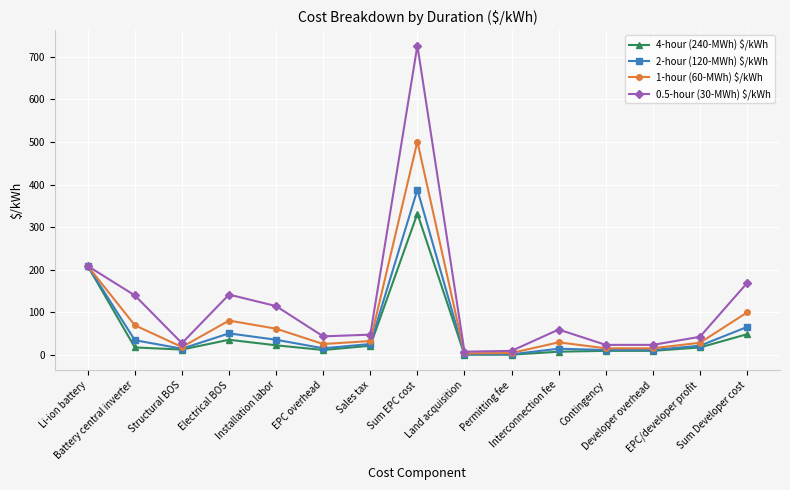

Which label corresponds to the largest value in the chart?

Sum EPC cost